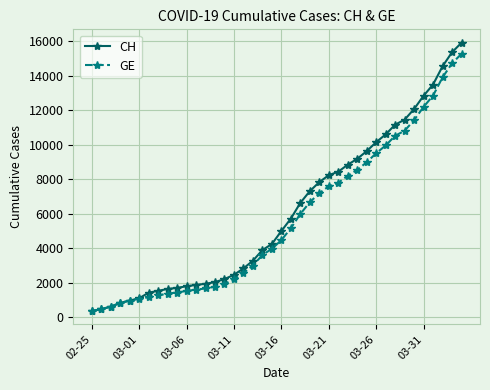

What is the minimum value shown in the chart?

375